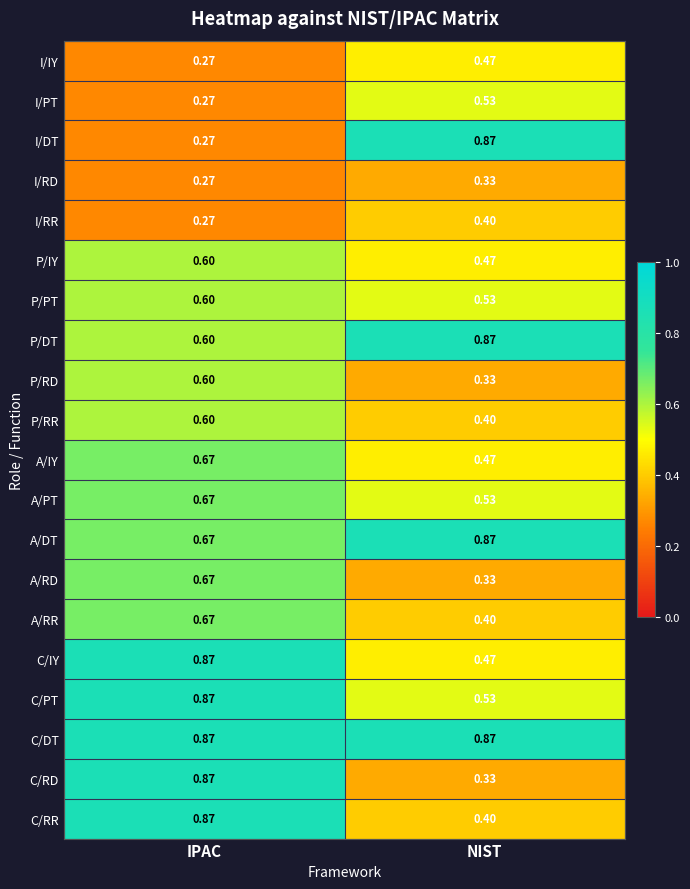

Rank the categories by P/IY value from lowest to highest.

NIST, IPAC